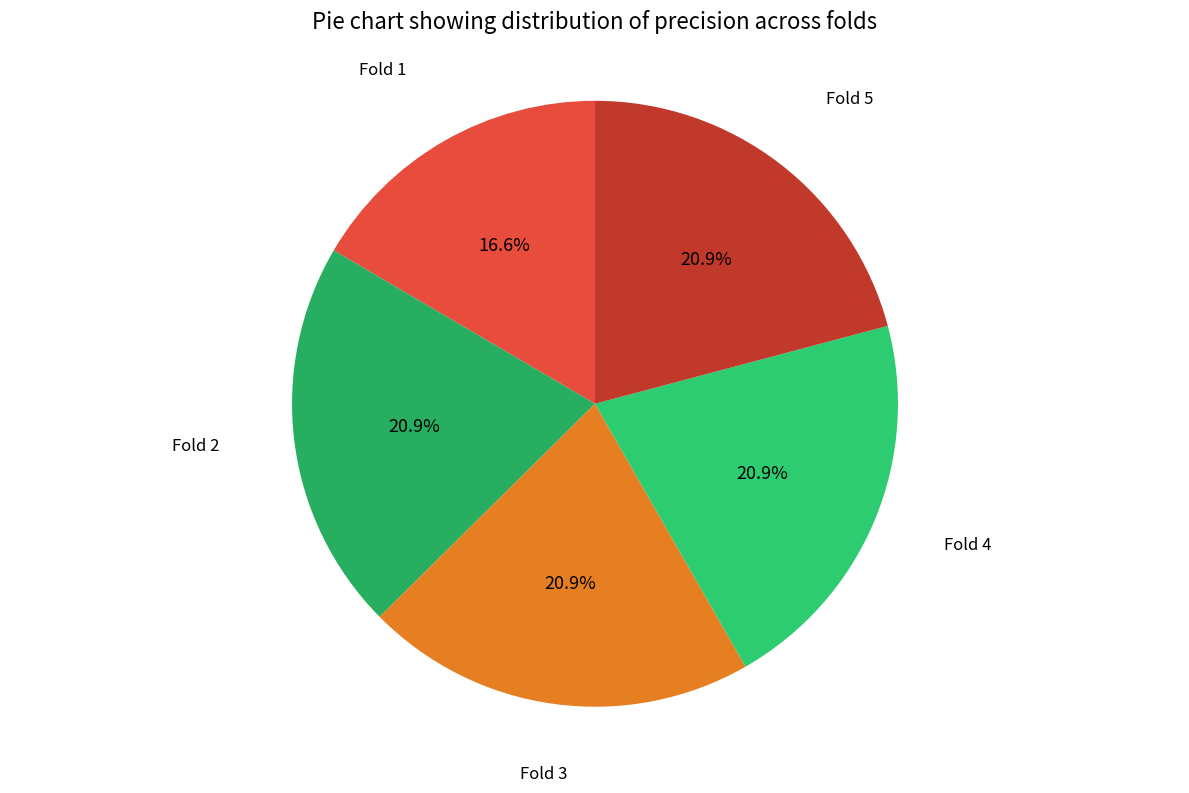

How many segments does this pie chart have?

5